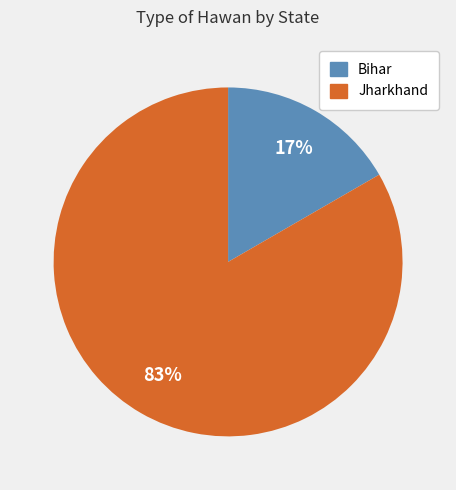

Is there a majority slice in this chart?

Yes